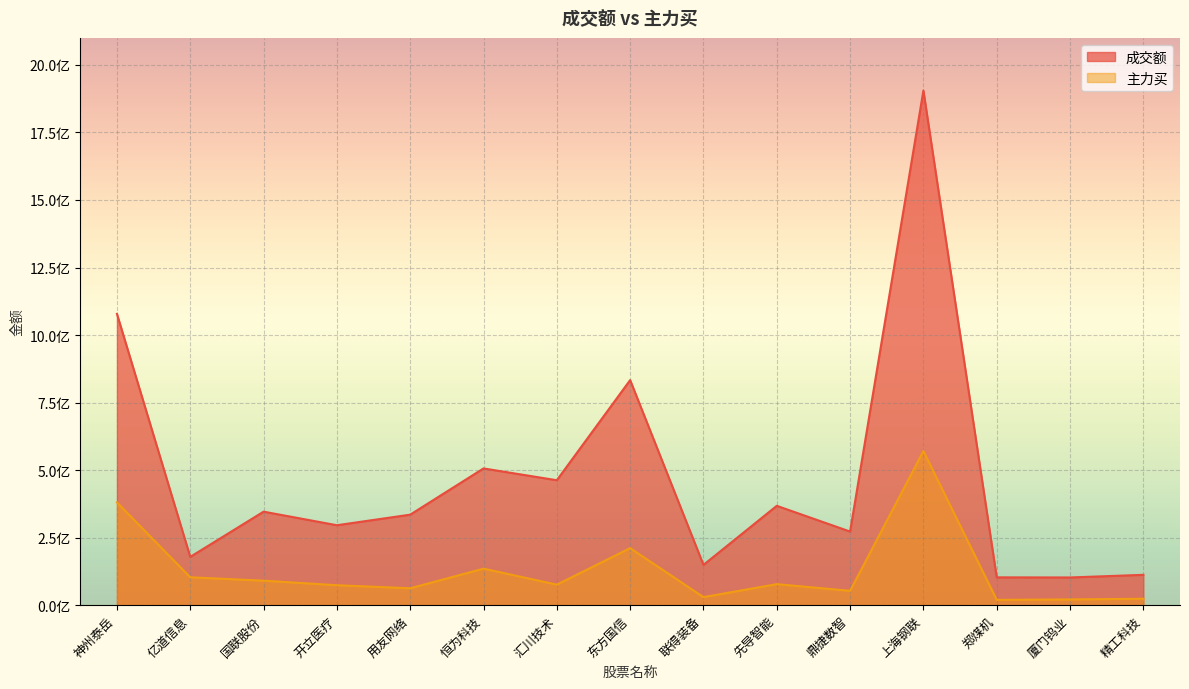

Rank the series at 用友网络 from highest to lowest value.

成交额, 主力买